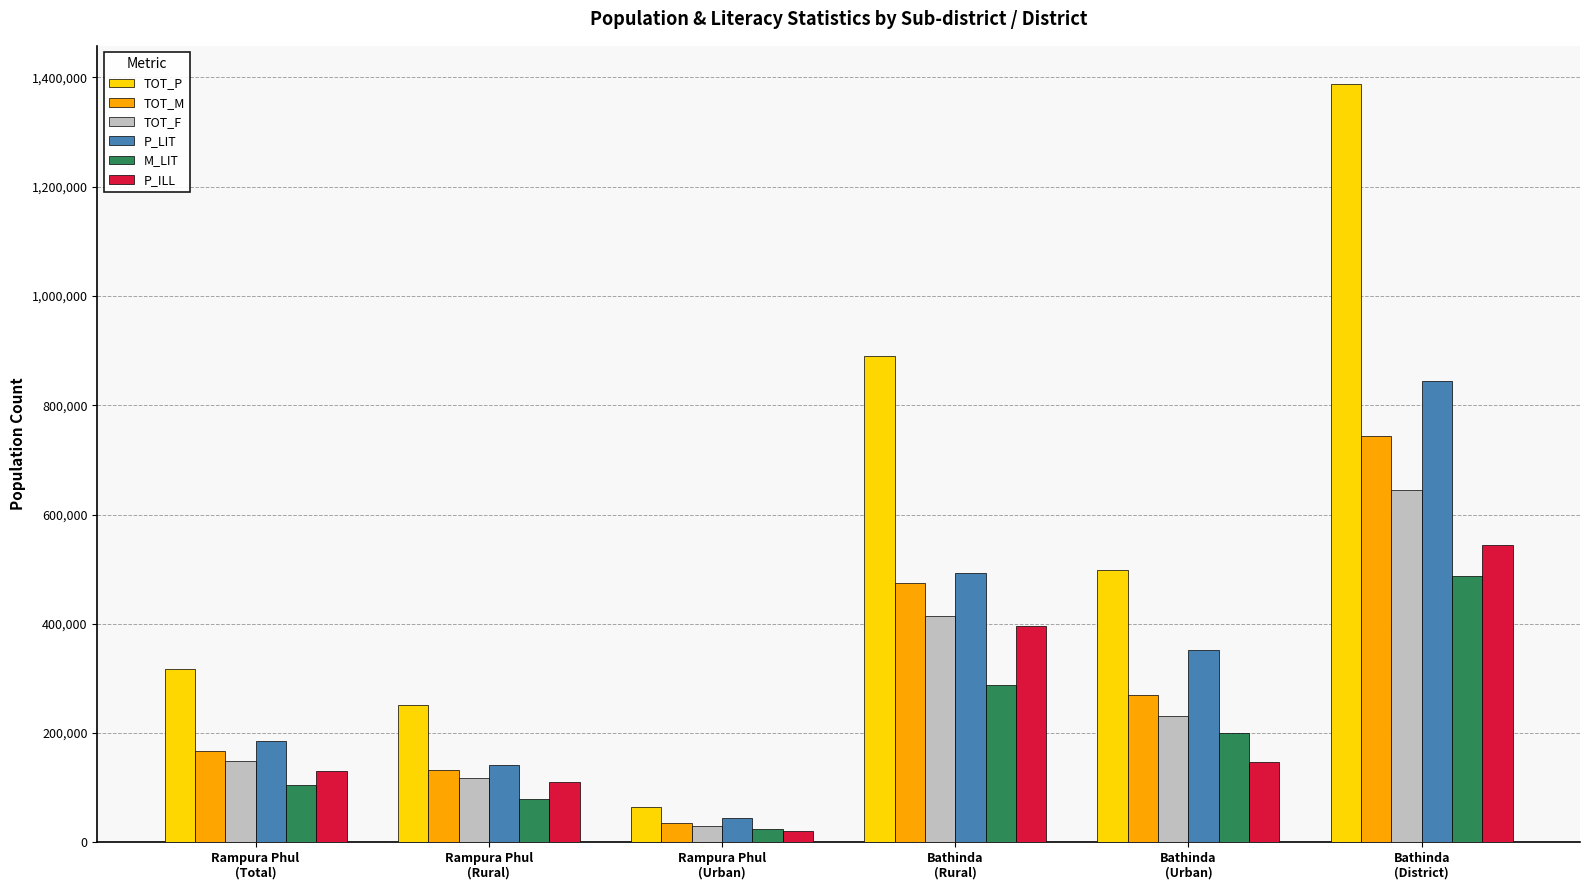

What is the sum of all TOT_P values?

3410388